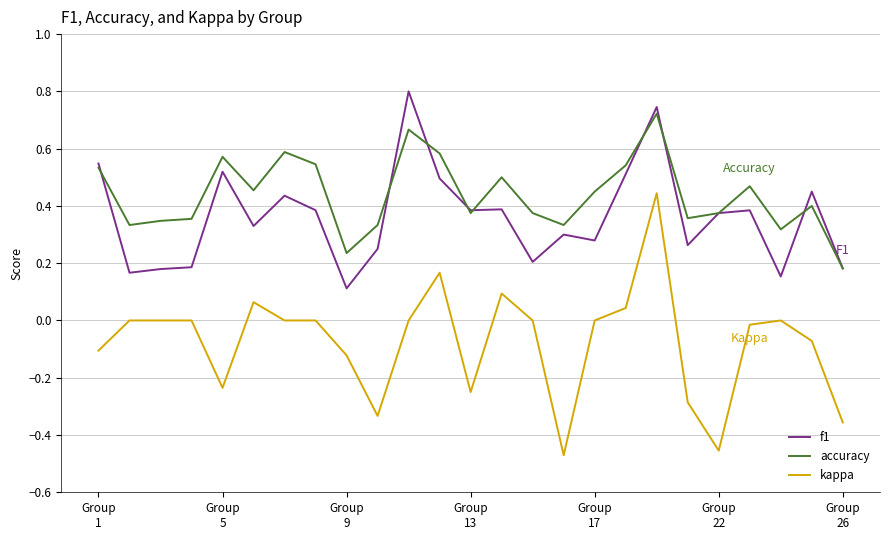

Which series has the largest total across all categories?

accuracy